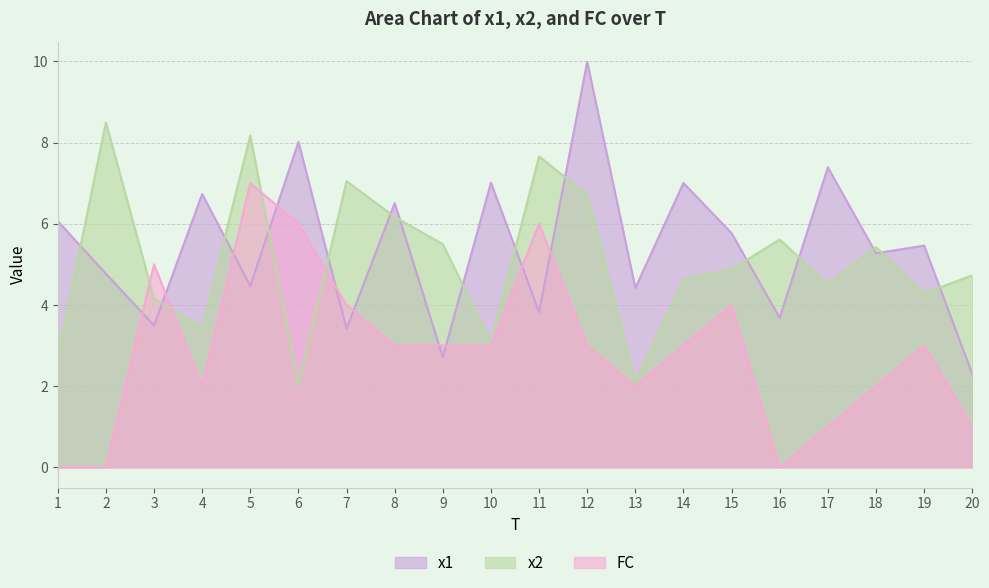

After their last crossing, which series has the higher values: x2 or FC?

x2